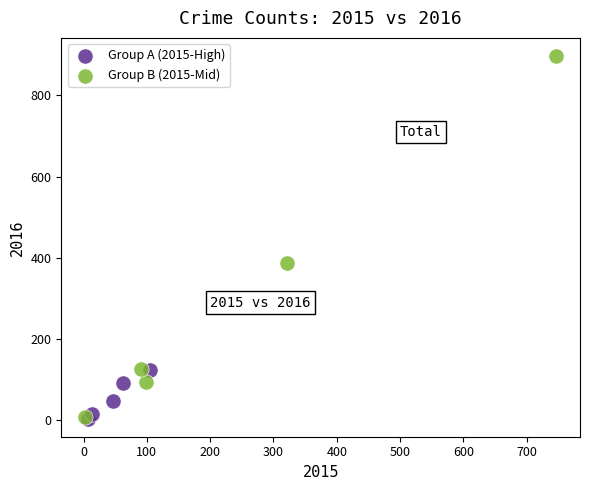

Which series contains the highest Y value?

Group B (2015-Mid)